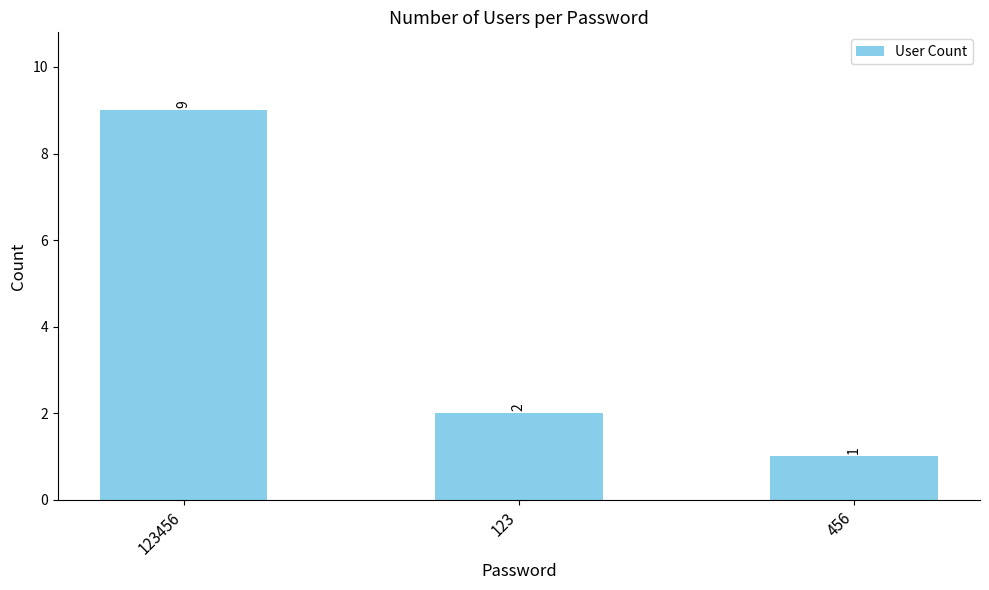

List the labels in order of value, smallest first.

456, 123, 123456